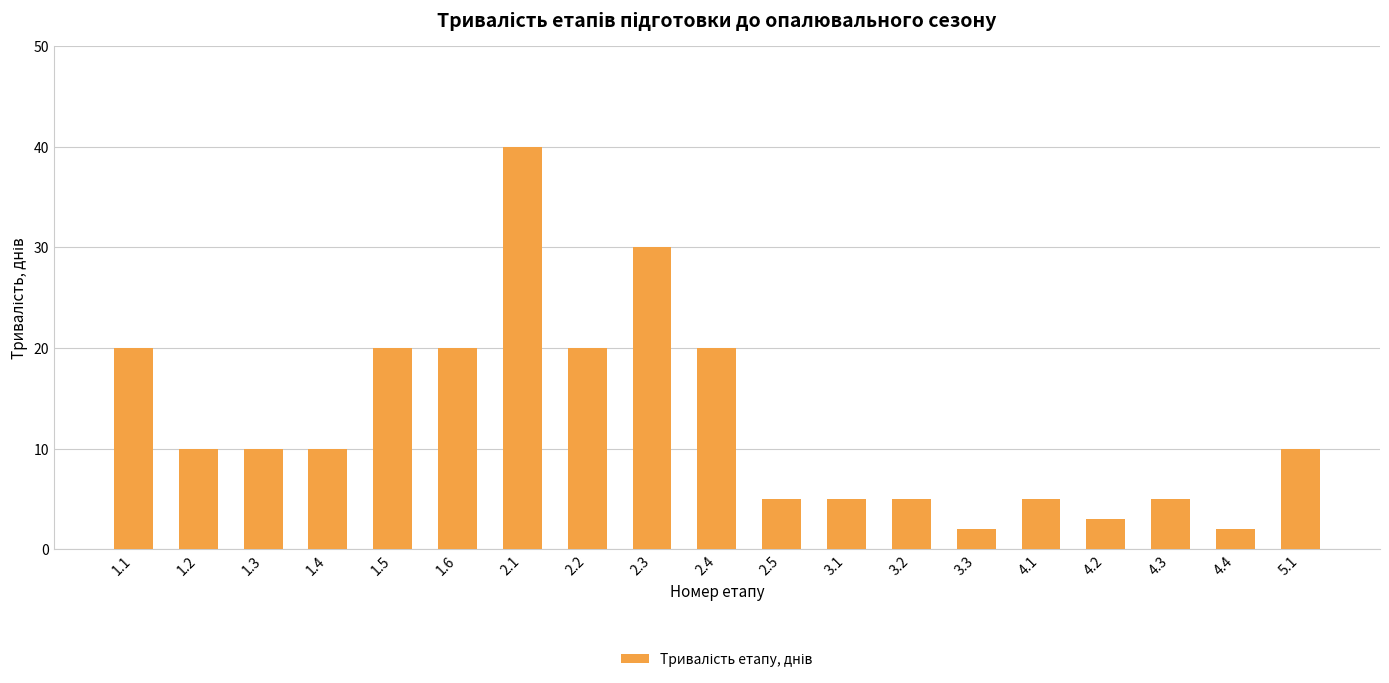

What is the maximum value shown in the chart?

40